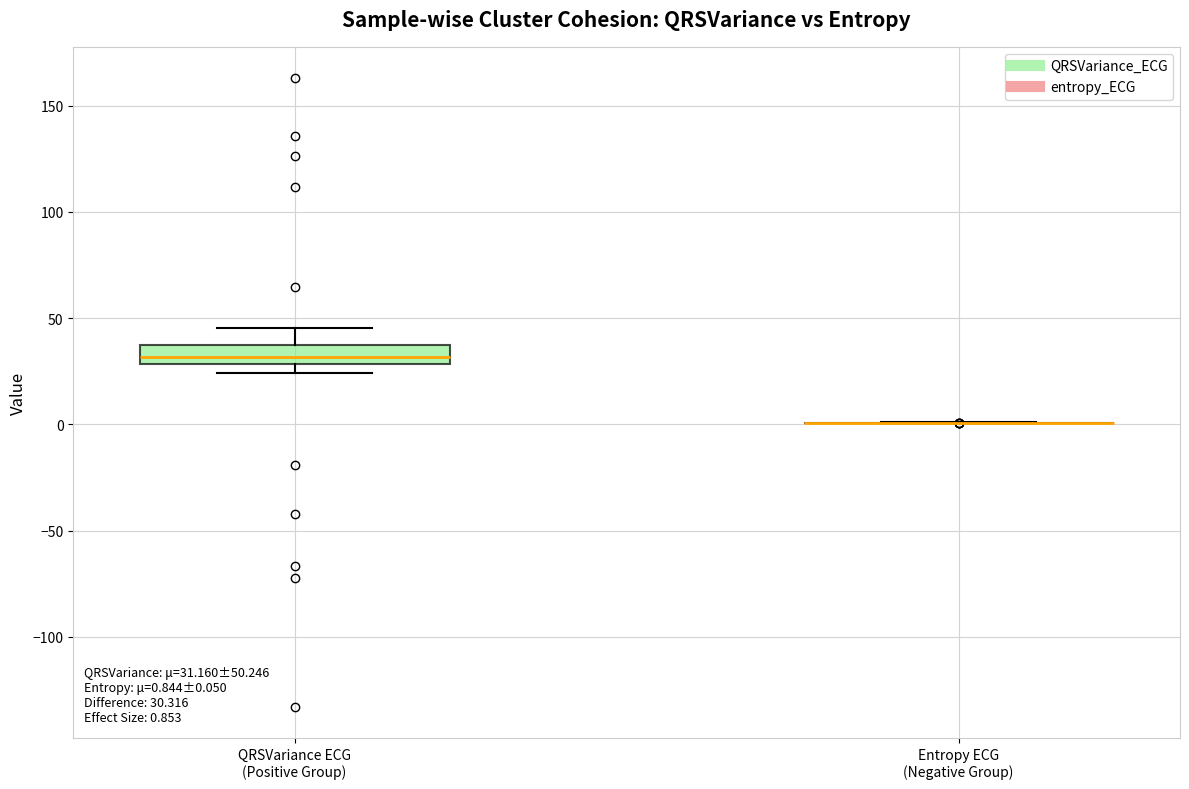

Comparing the boxes themselves (not the whiskers), which one is the tallest?

QRSVariance ECG (Positive Group)